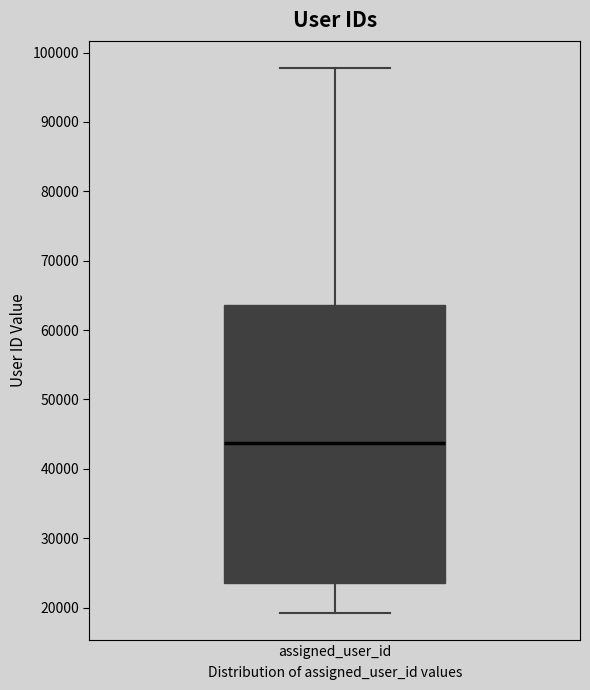

Transcribe this box plot: give where the median line is, the range the box spans, and where the two whiskers end, as read against the y-axis. The values are not printed on the chart, so give them approximately, as read against the axis.

median 44000, box 23000 to 64000, whiskers 19000 to 98000